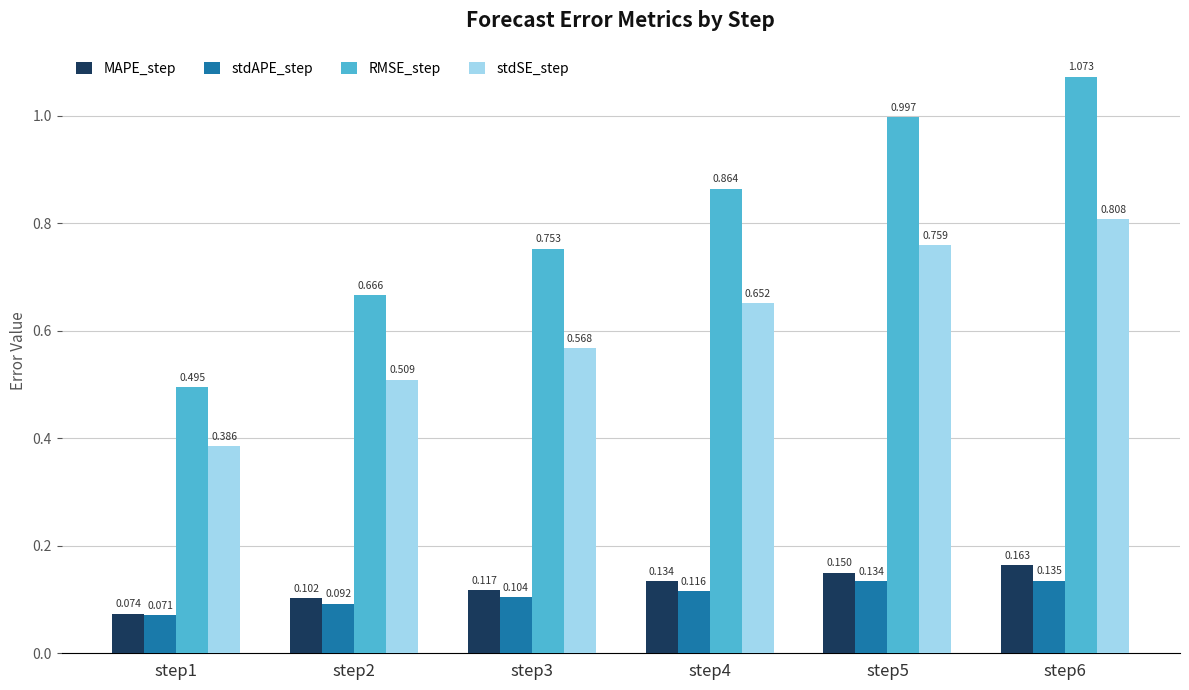

Which category has the highest value in the stdSE_step series?

step6